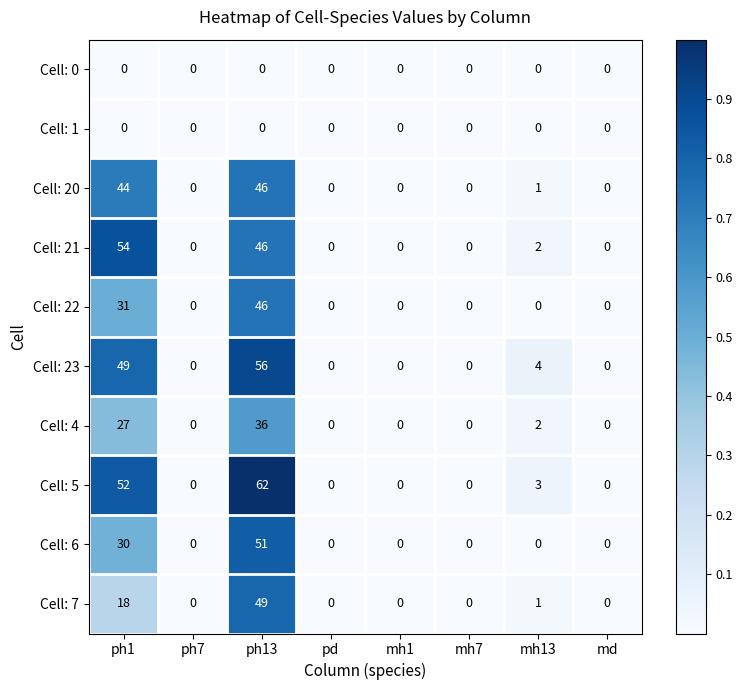

Which series has the largest total across all categories?

Cell: 5